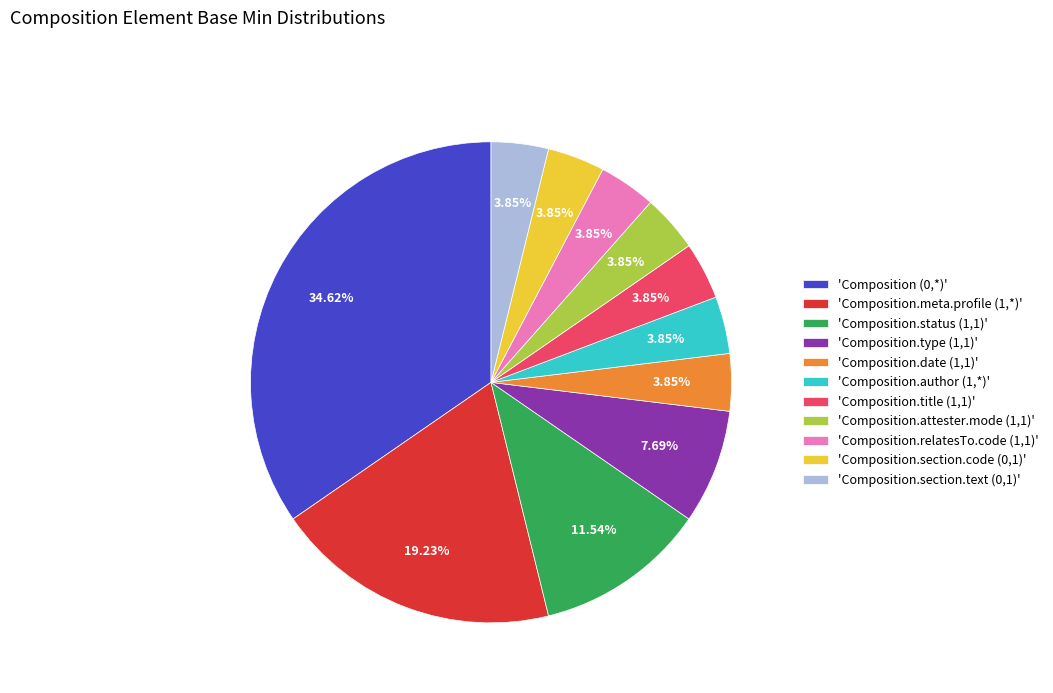

Count the number of slices in the pie.

11